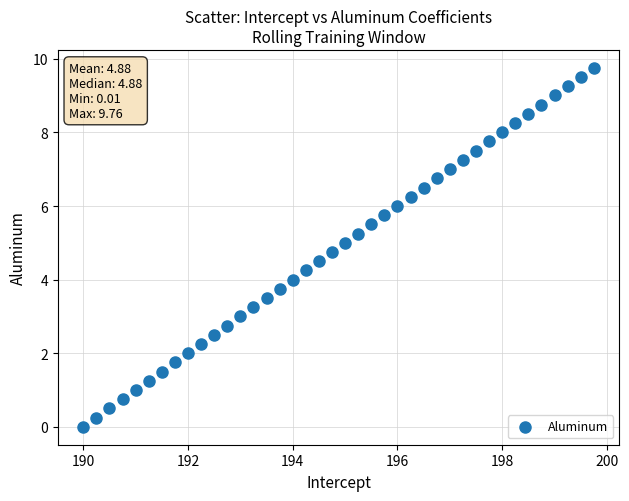

What is the range of X values (max minus min)?

9.8